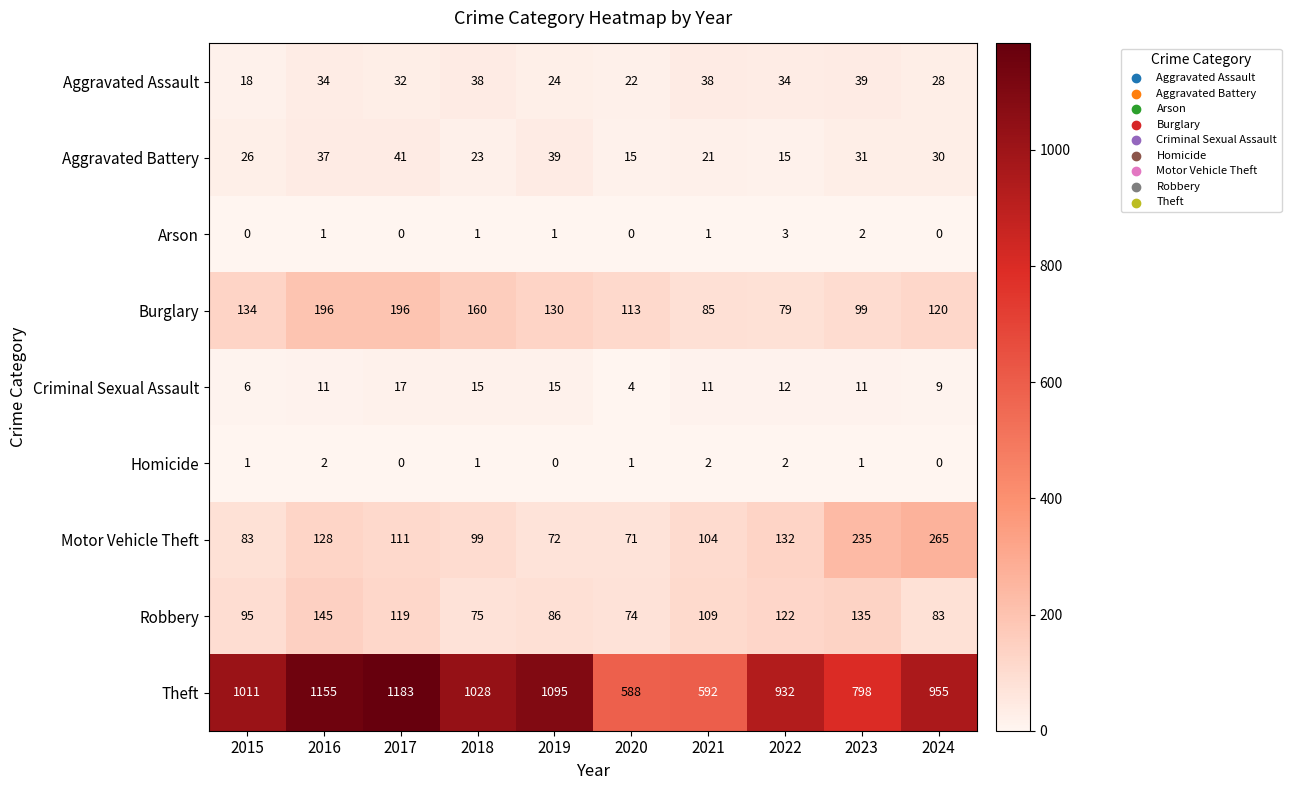

What is the difference between the highest and lowest values at 2018?

1027